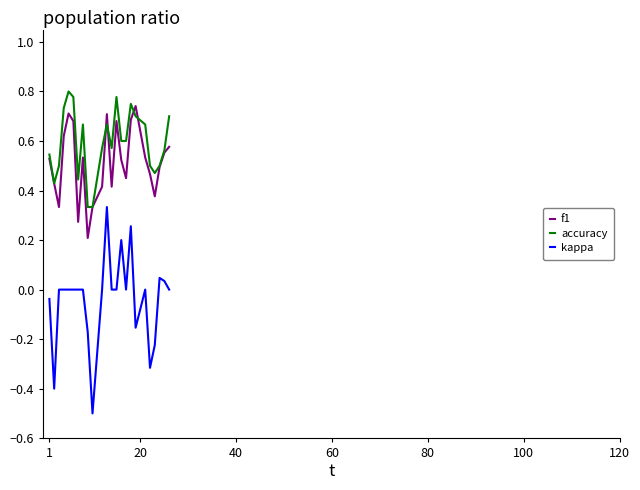

What is the minimum value shown in the chart?

-0.5